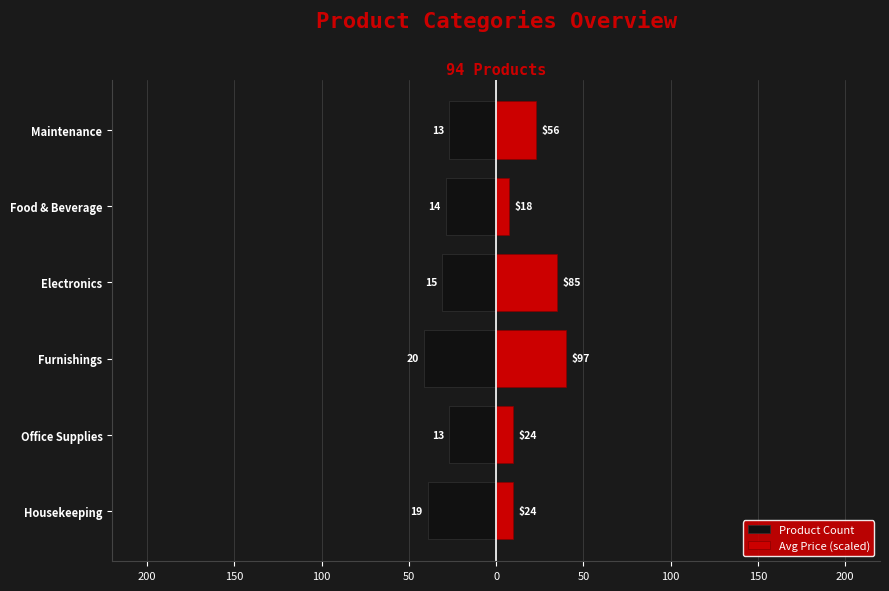

How many data points does each series have?

6